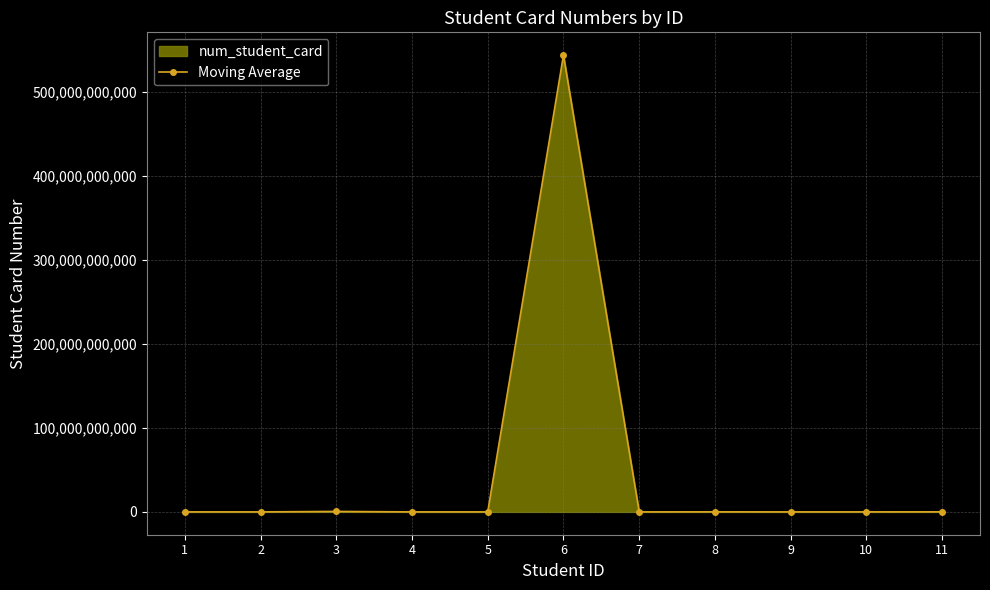

Does the chart have visible grid lines?

Yes